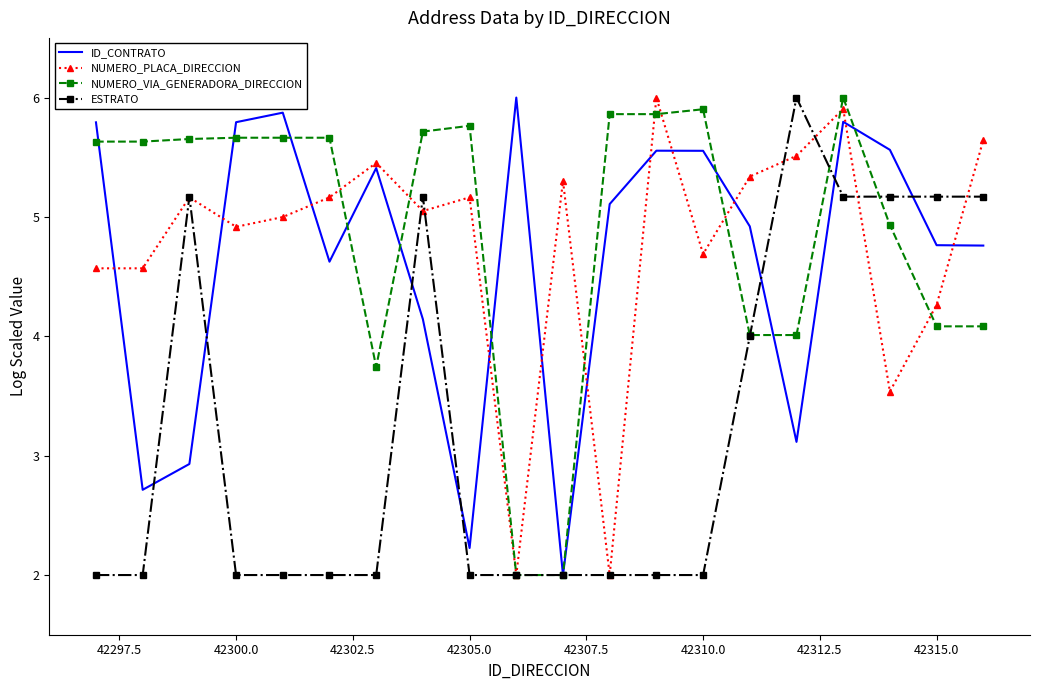

What is the highest value of the ID_CONTRATO series?

6.0